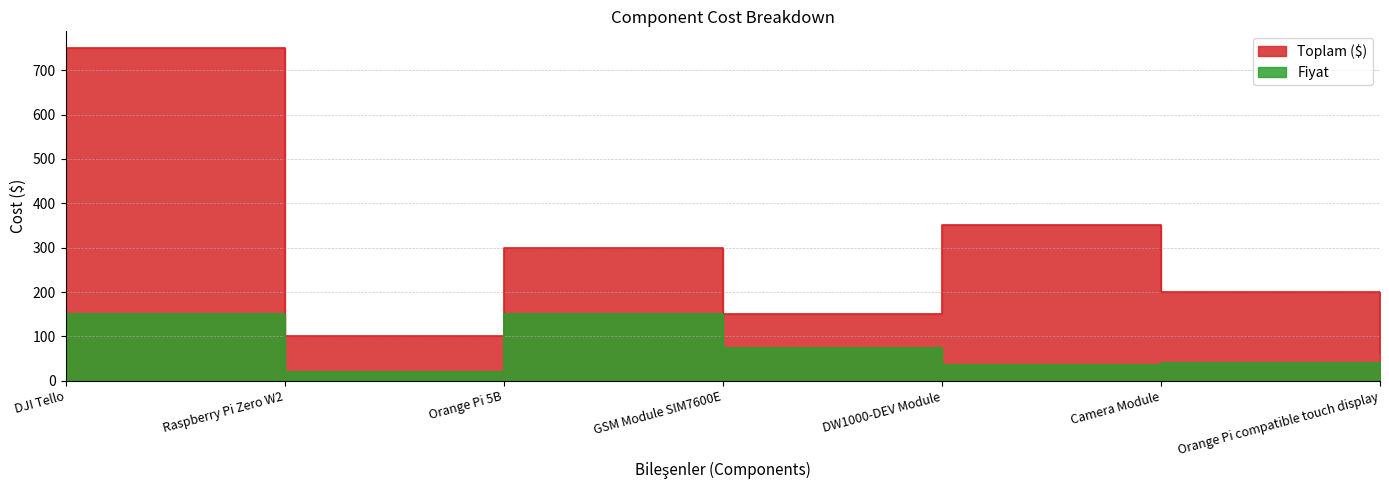

What is the label of the 6th point from the right?

Raspberry Pi Zero W2